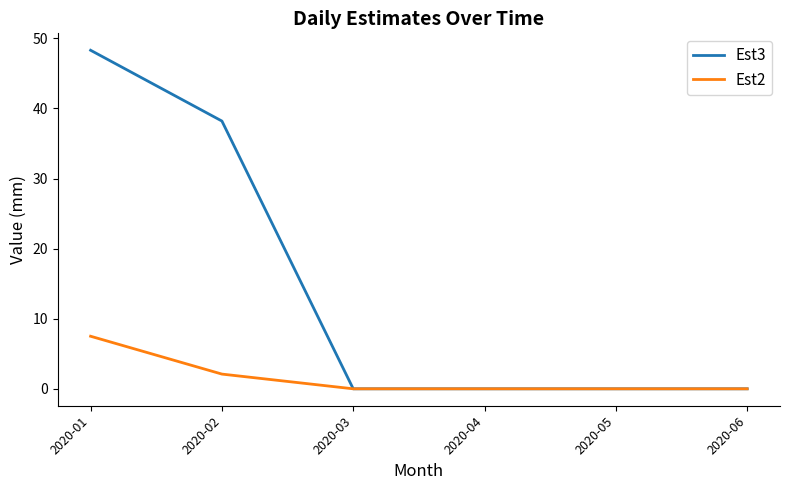

What is the difference between the maximum and minimum values in the Est3 series?

48.3